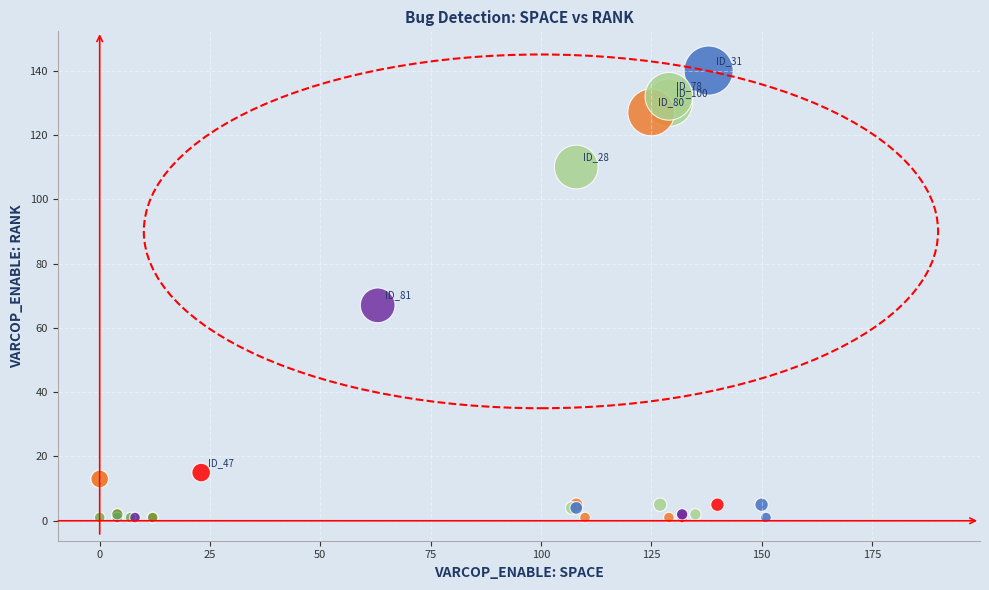

What Y value in the scatter plot is closest to 70?

67